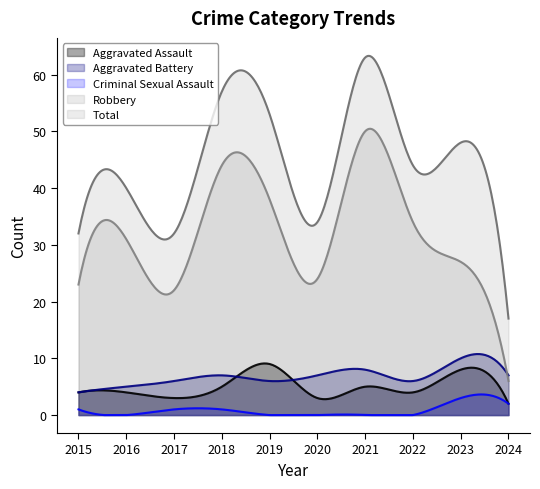

At how many categories does at least one series exceed 29?

294